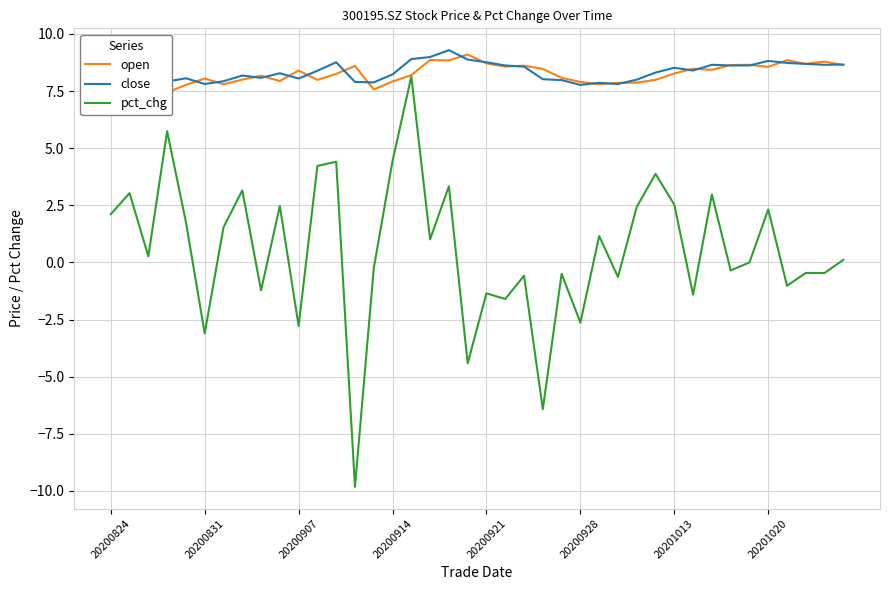

How many values in the open series exceed 8?

24